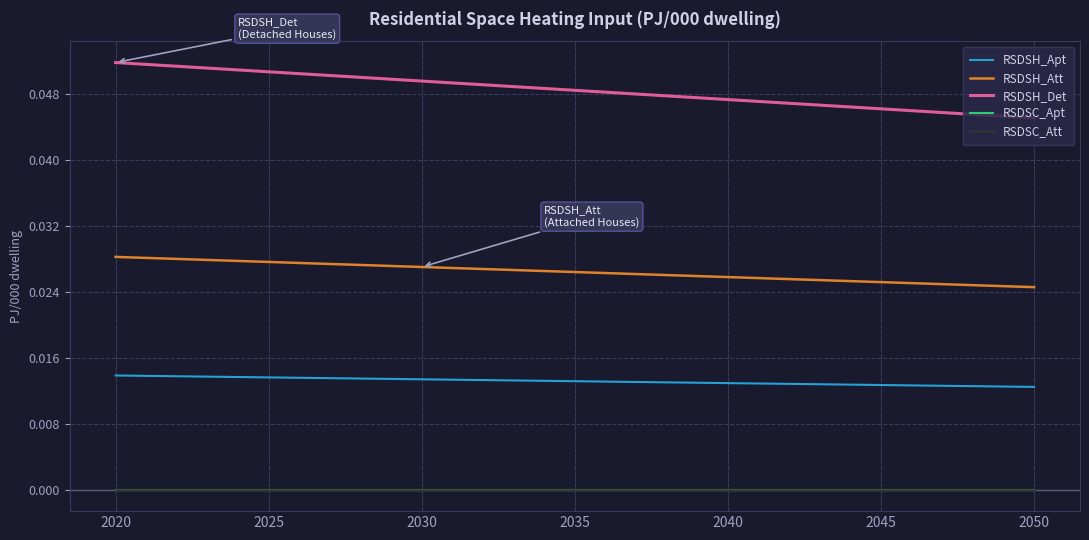

Which series changed the most between 2020 and 2030?

RSDSH_Det